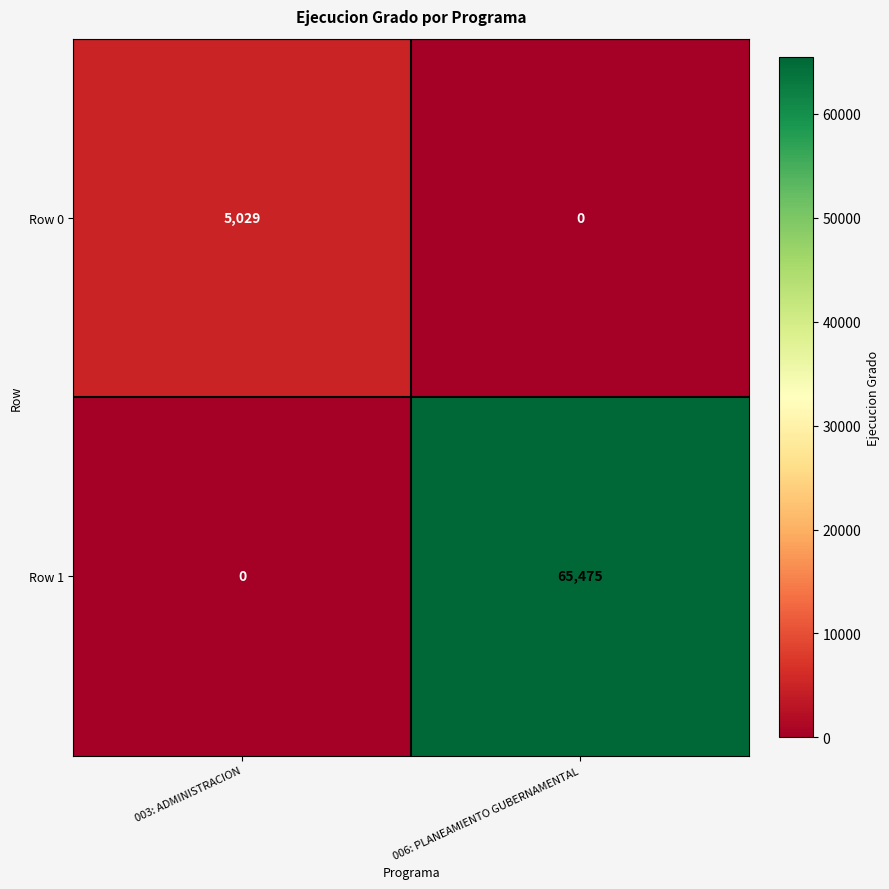

What is the spread (max minus min) of values at 006: PLANEAMIENTO GUBERNAMENTAL?

65475